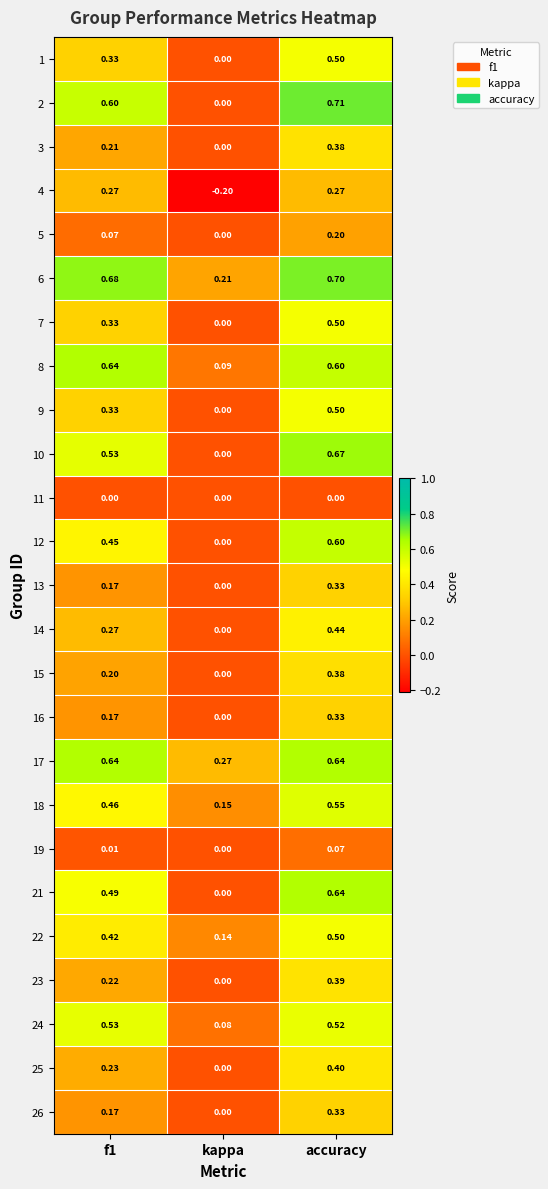

Where is 16 nearest to the value 0?

kappa